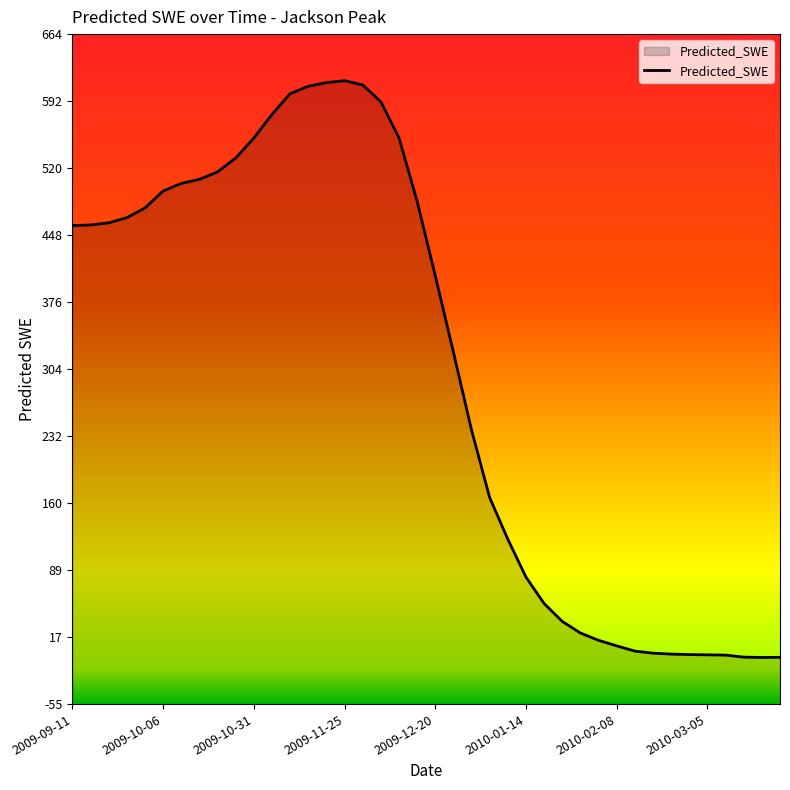

The value at 18 is 765.2. True or false?

False